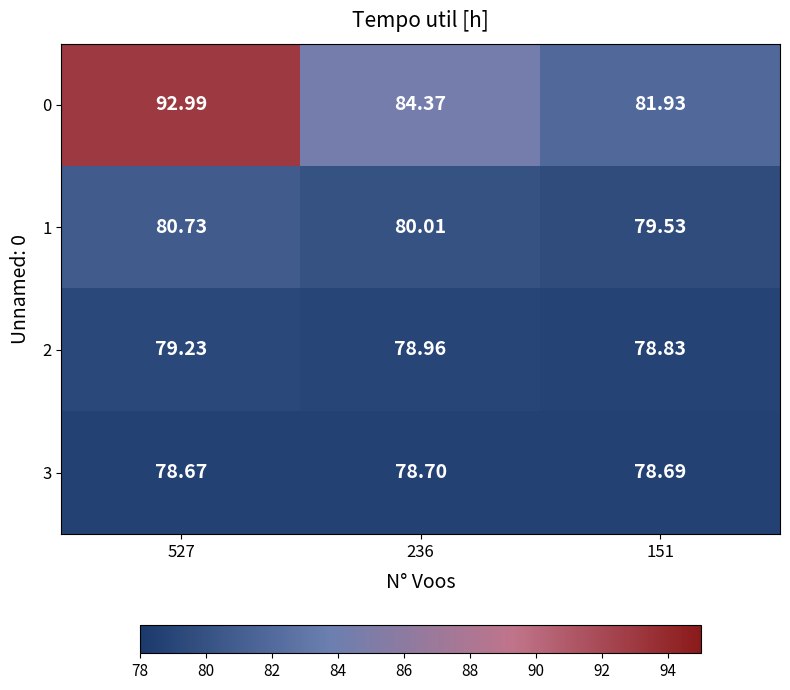

Is the value of 2 at 236 greater than the value of 3 at 236?

Yes